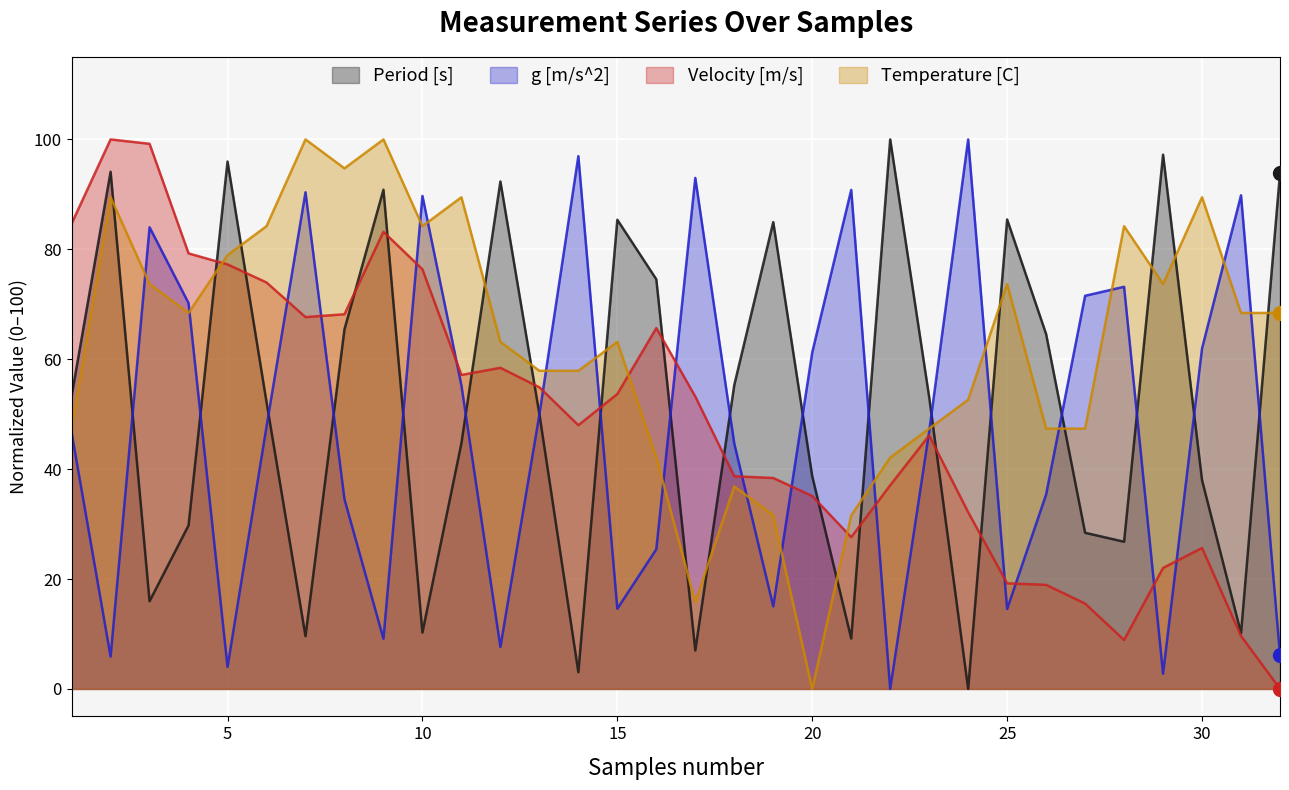

How many values in the g [m/s^2] series exceed 47?

16